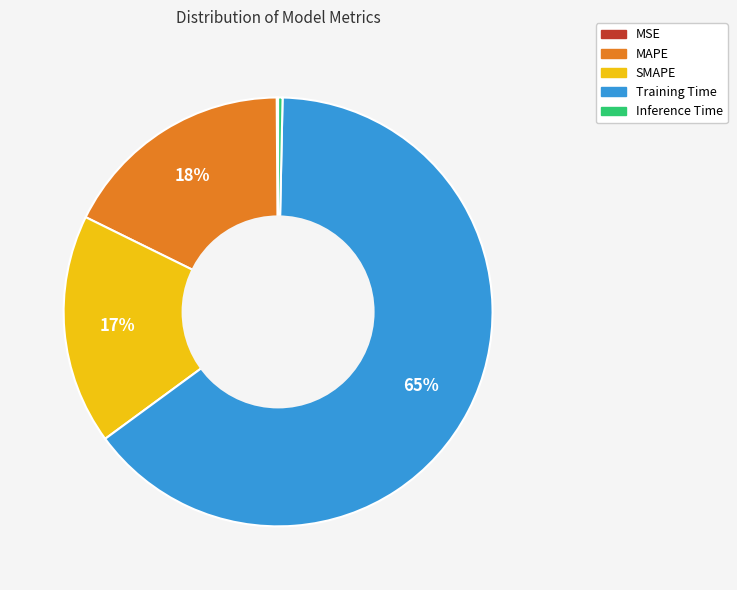

The Training Time slice represents 65% of the pie. True or false?

True